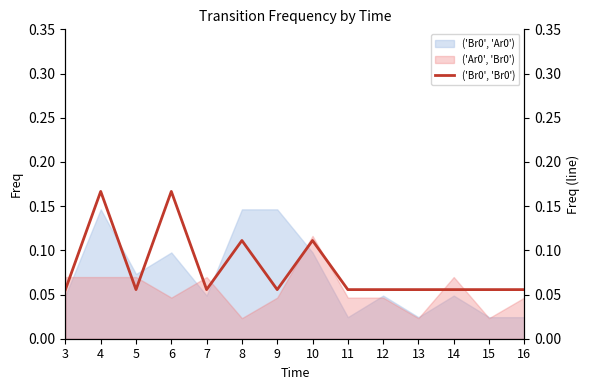

Which label corresponds to the largest value in the chart?

4